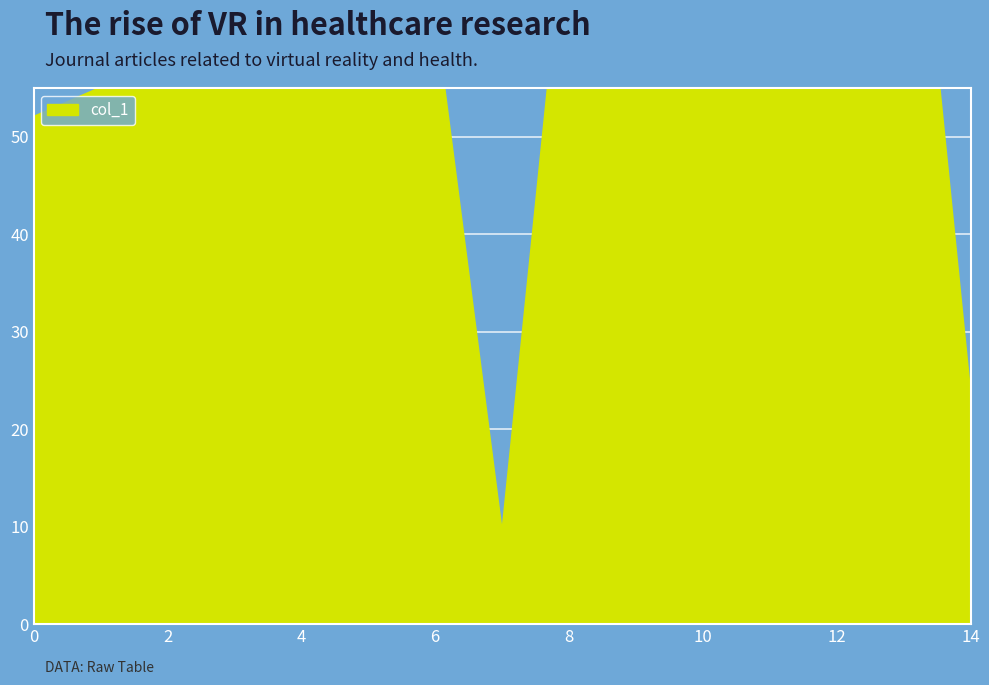

The chart shows a value of 7 at 2. True or false?

False